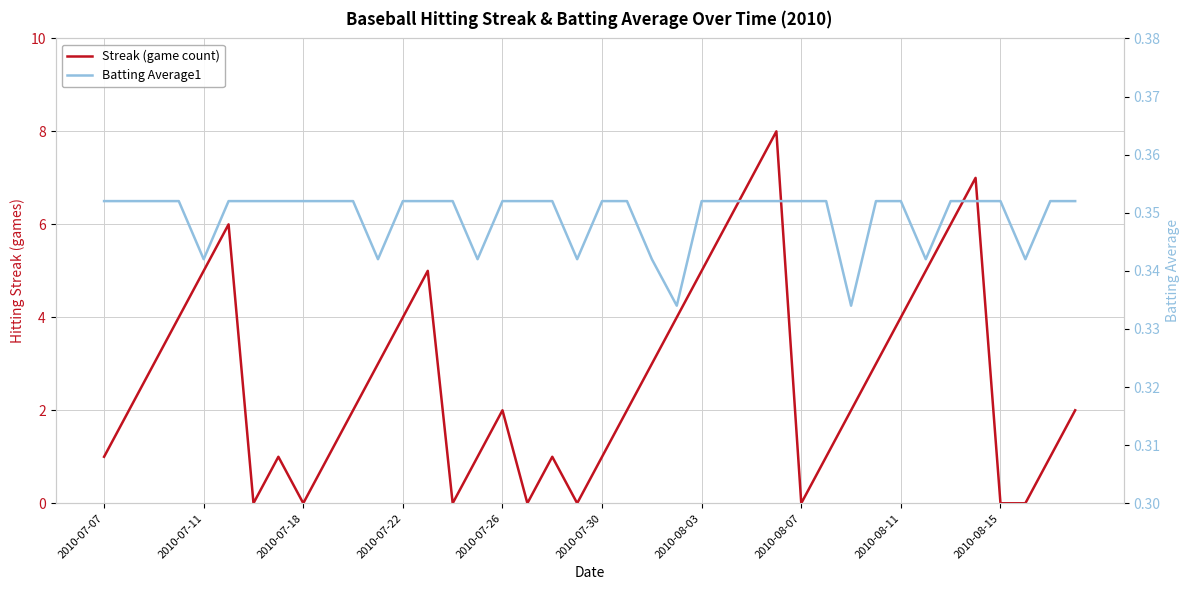

Rank the series at 31 from highest to lowest value.

Streak (game count), Batting Average1